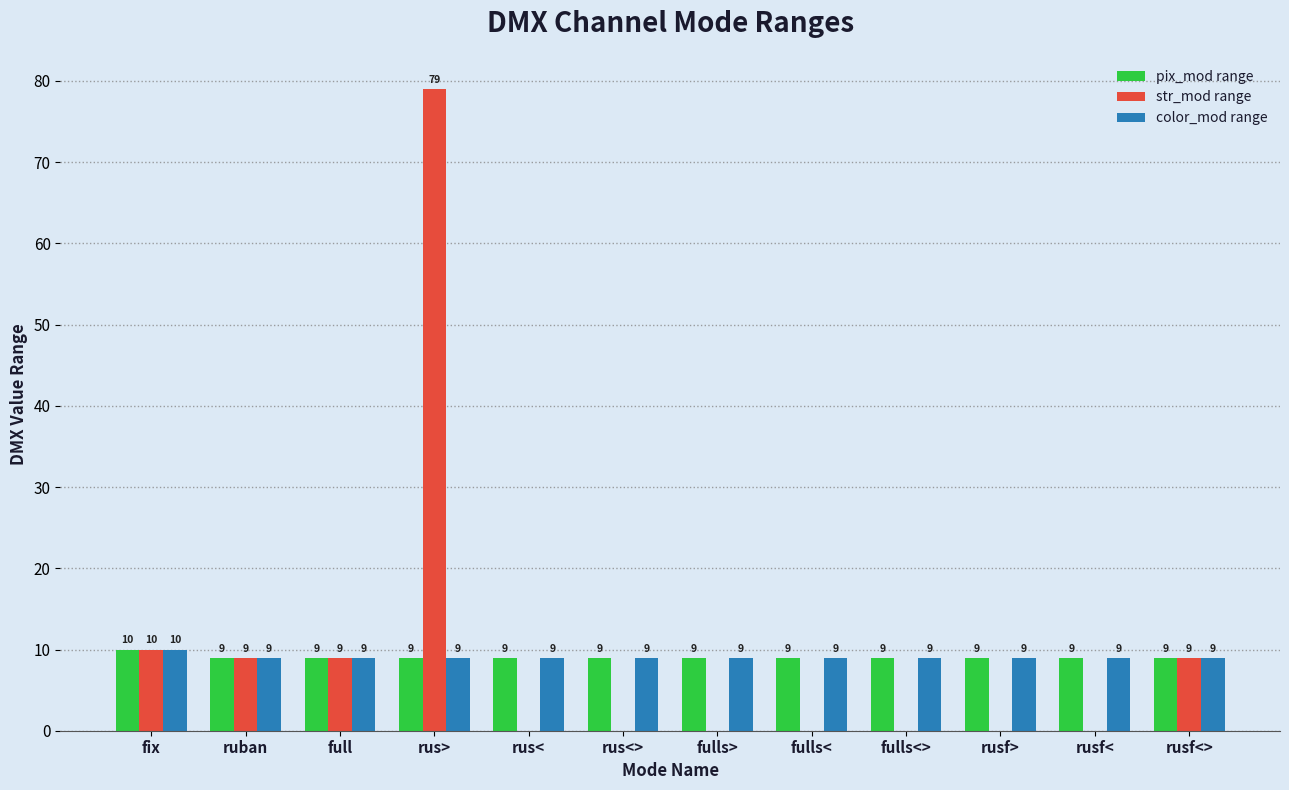

What are all the series names shown in the legend?

pix_mod range, str_mod range, color_mod range